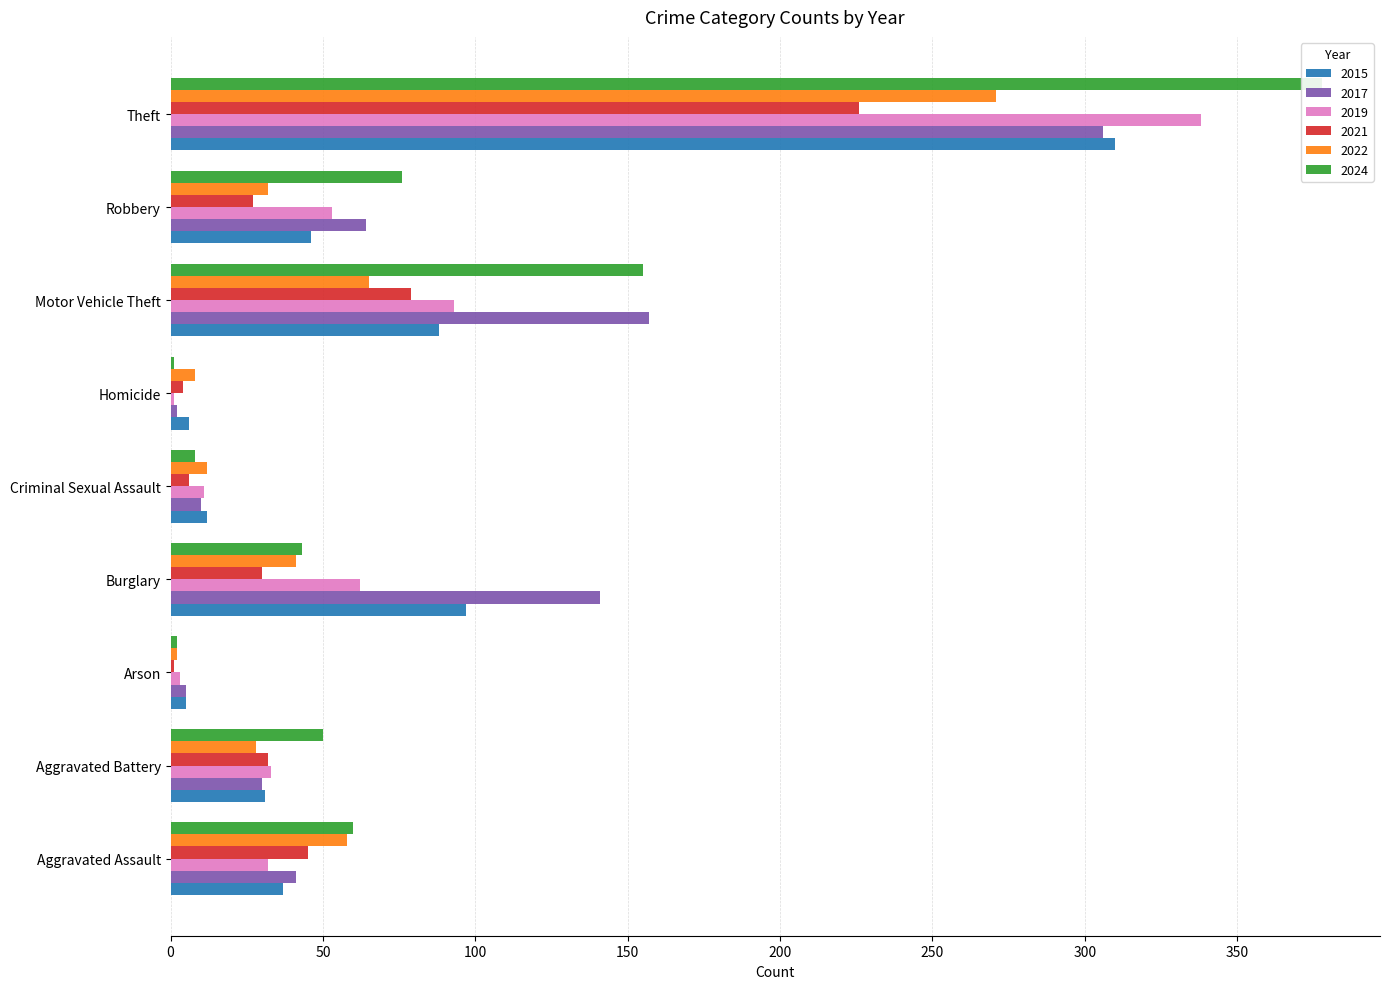

List the series in order of their peak value, highest first.

2024, 2019, 2015, 2017, 2022, 2021